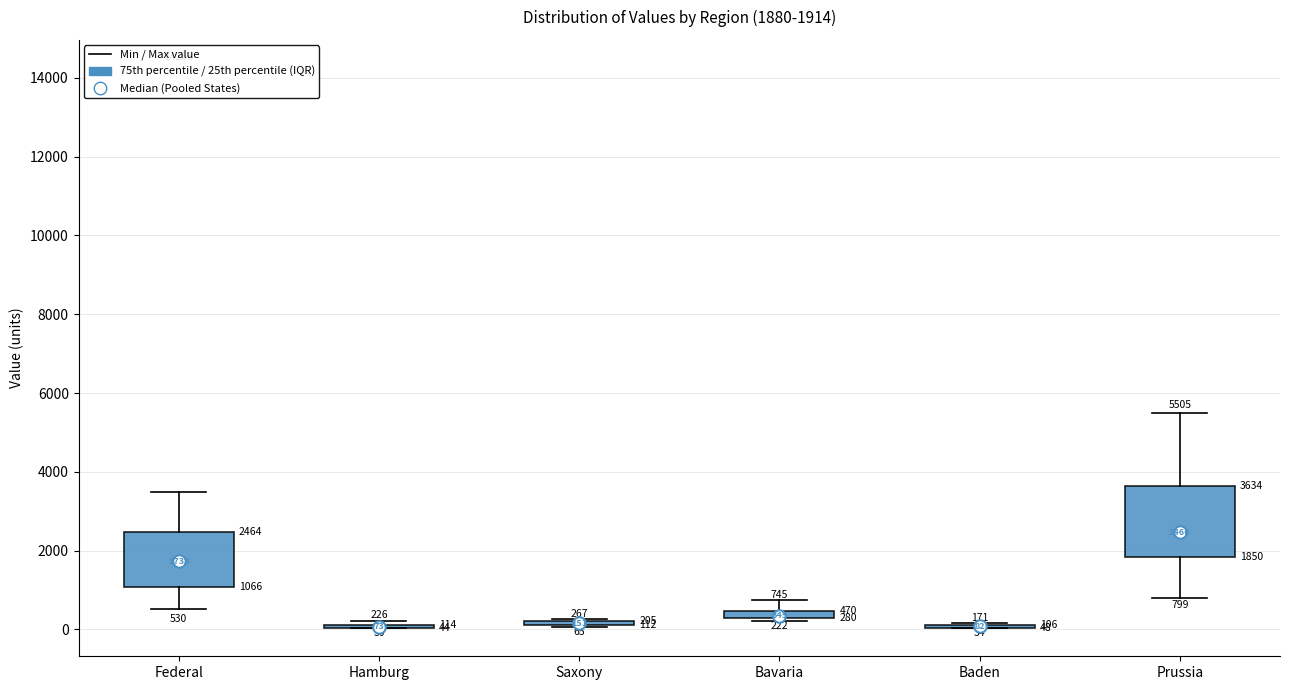

Comparing the boxes themselves (not the whiskers), which one is the tallest?

Prussia